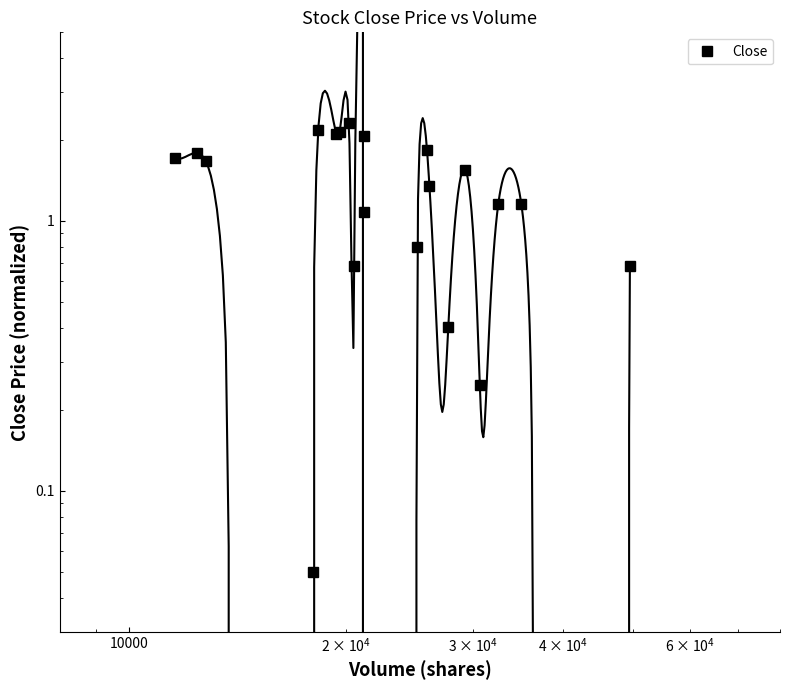

How many data points are above 1?

14